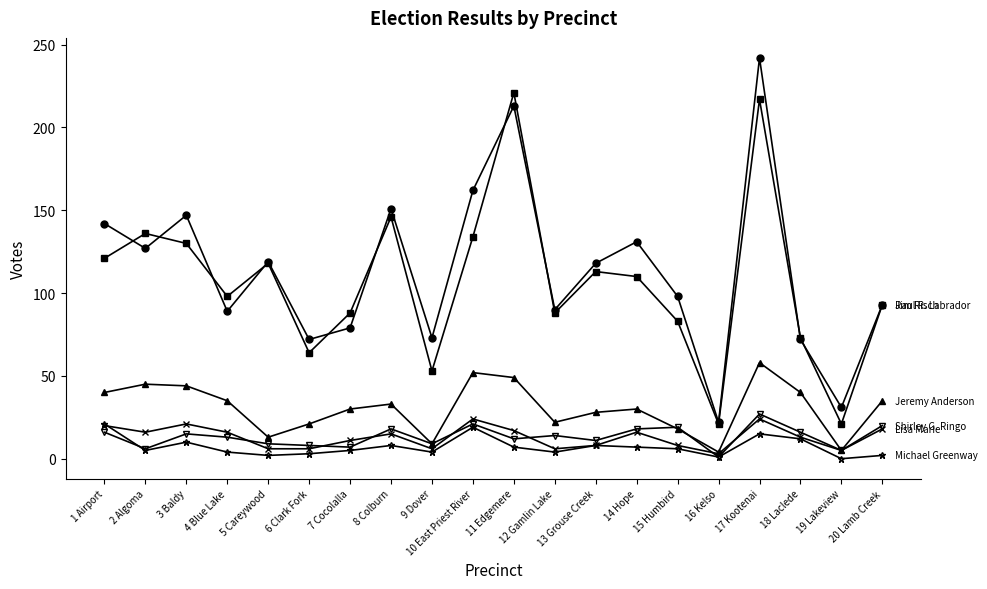

What is the label of the 7th point from the left?

7 Cocolalla